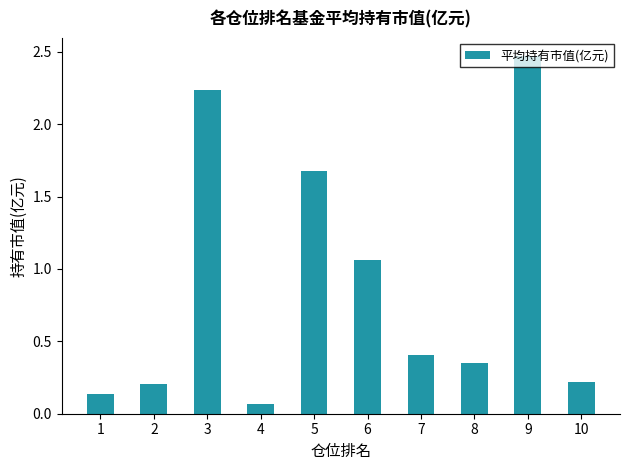

At which category does the chart reach its peak across all series?

9